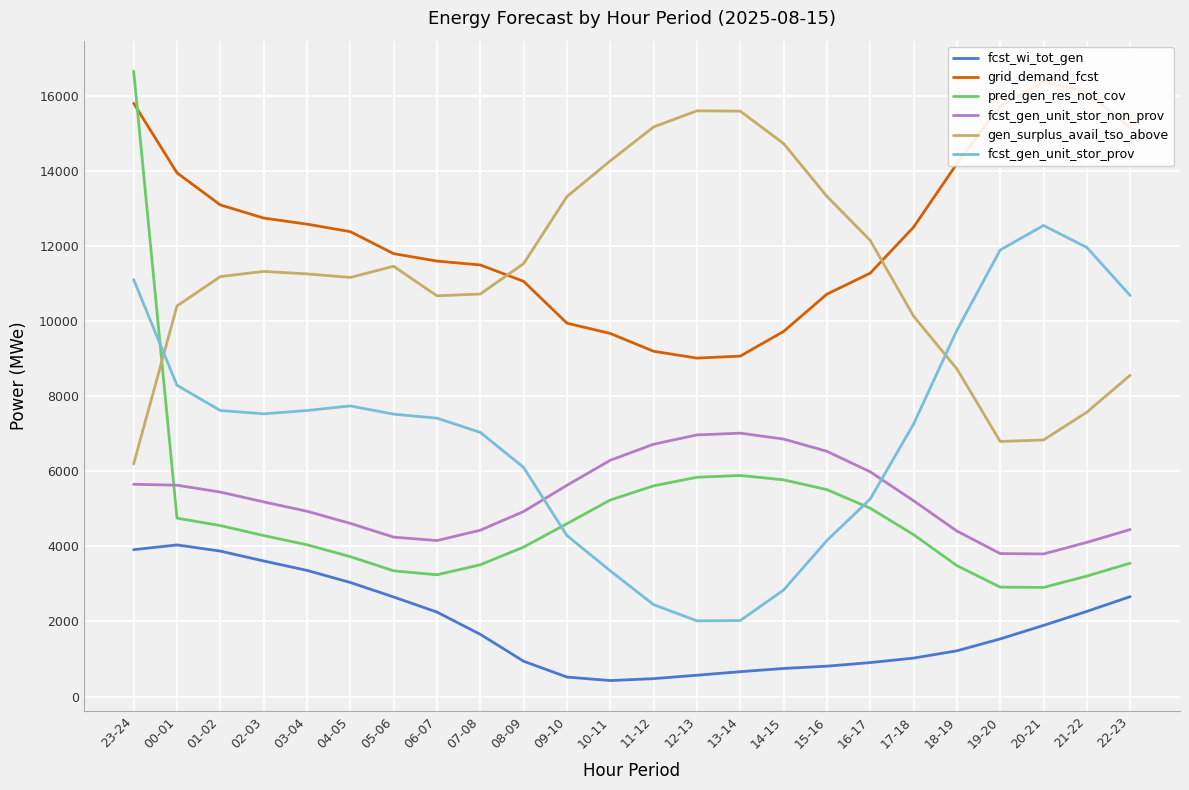

At which label does fcst_wi_tot_gen reach its peak?

00-01